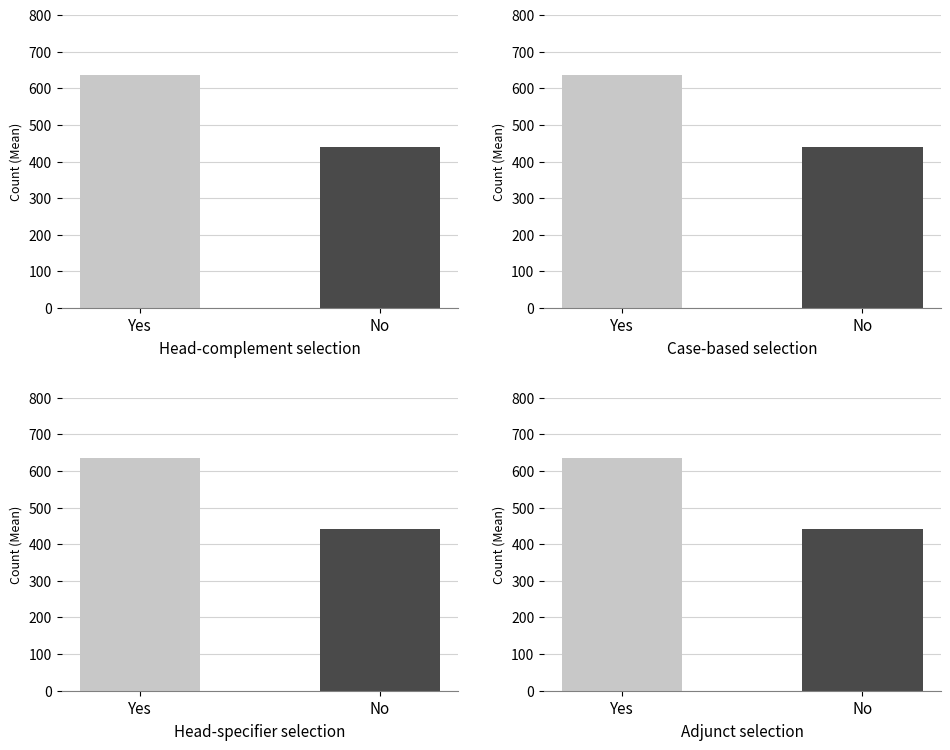

The value of Consumers at 7 is 837. True or false?

False